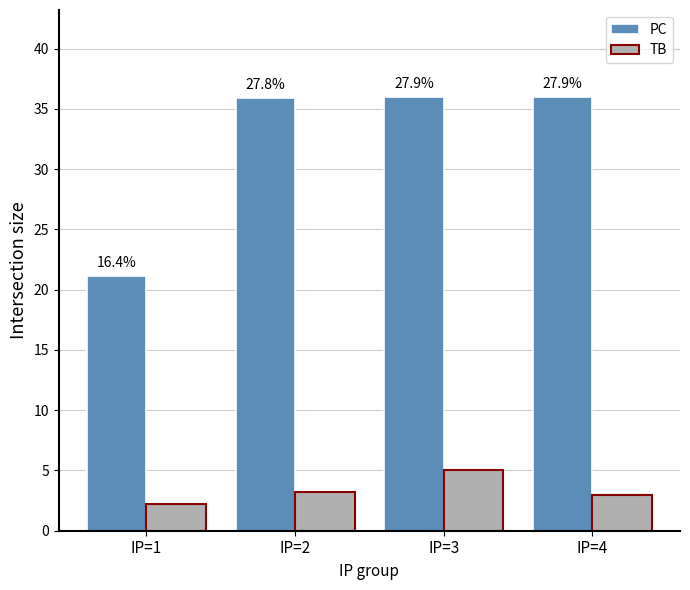

What is the maximum value for TB?

5.0